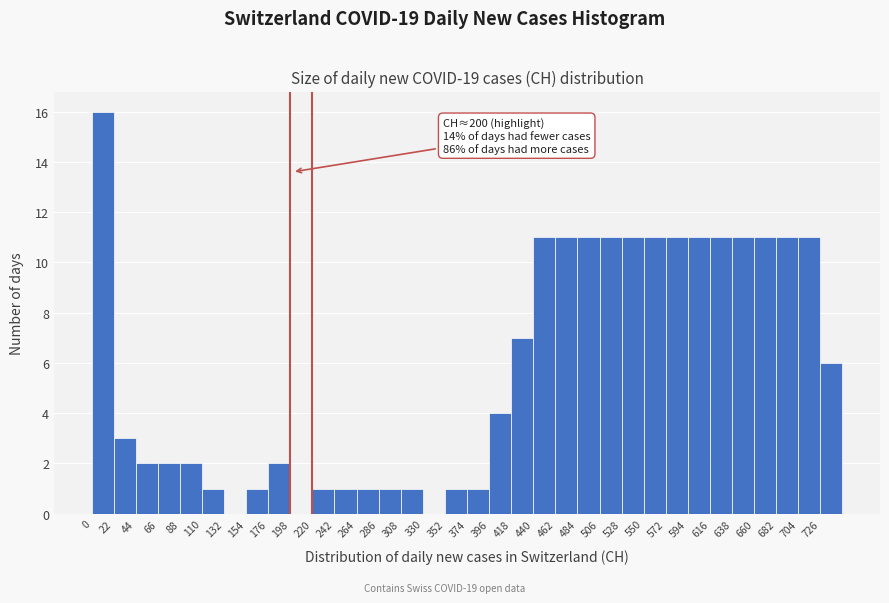

Over which range of the x-axis is the bar tallest?

0 to 22